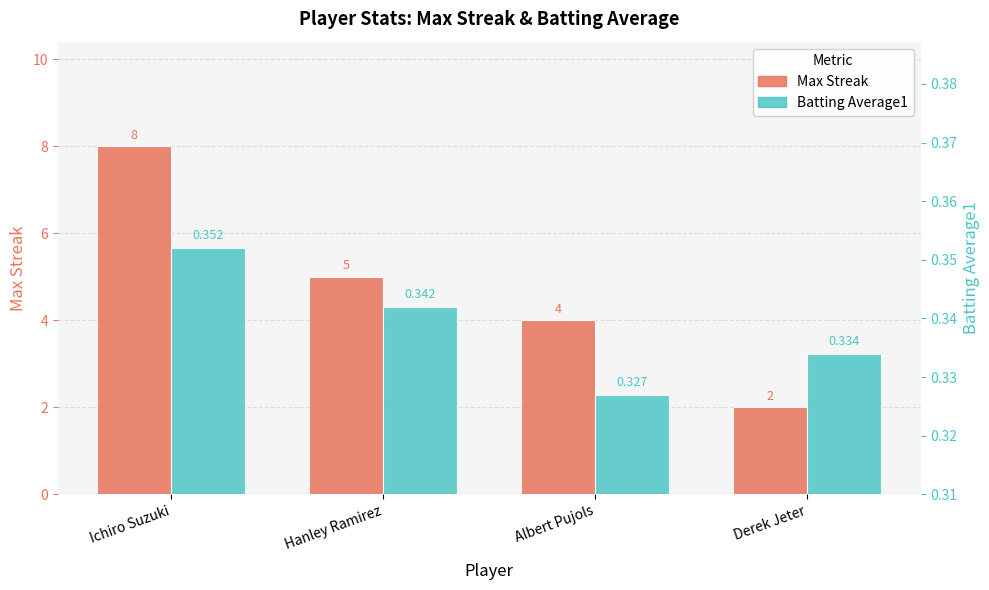

How many bars are there in total?

8